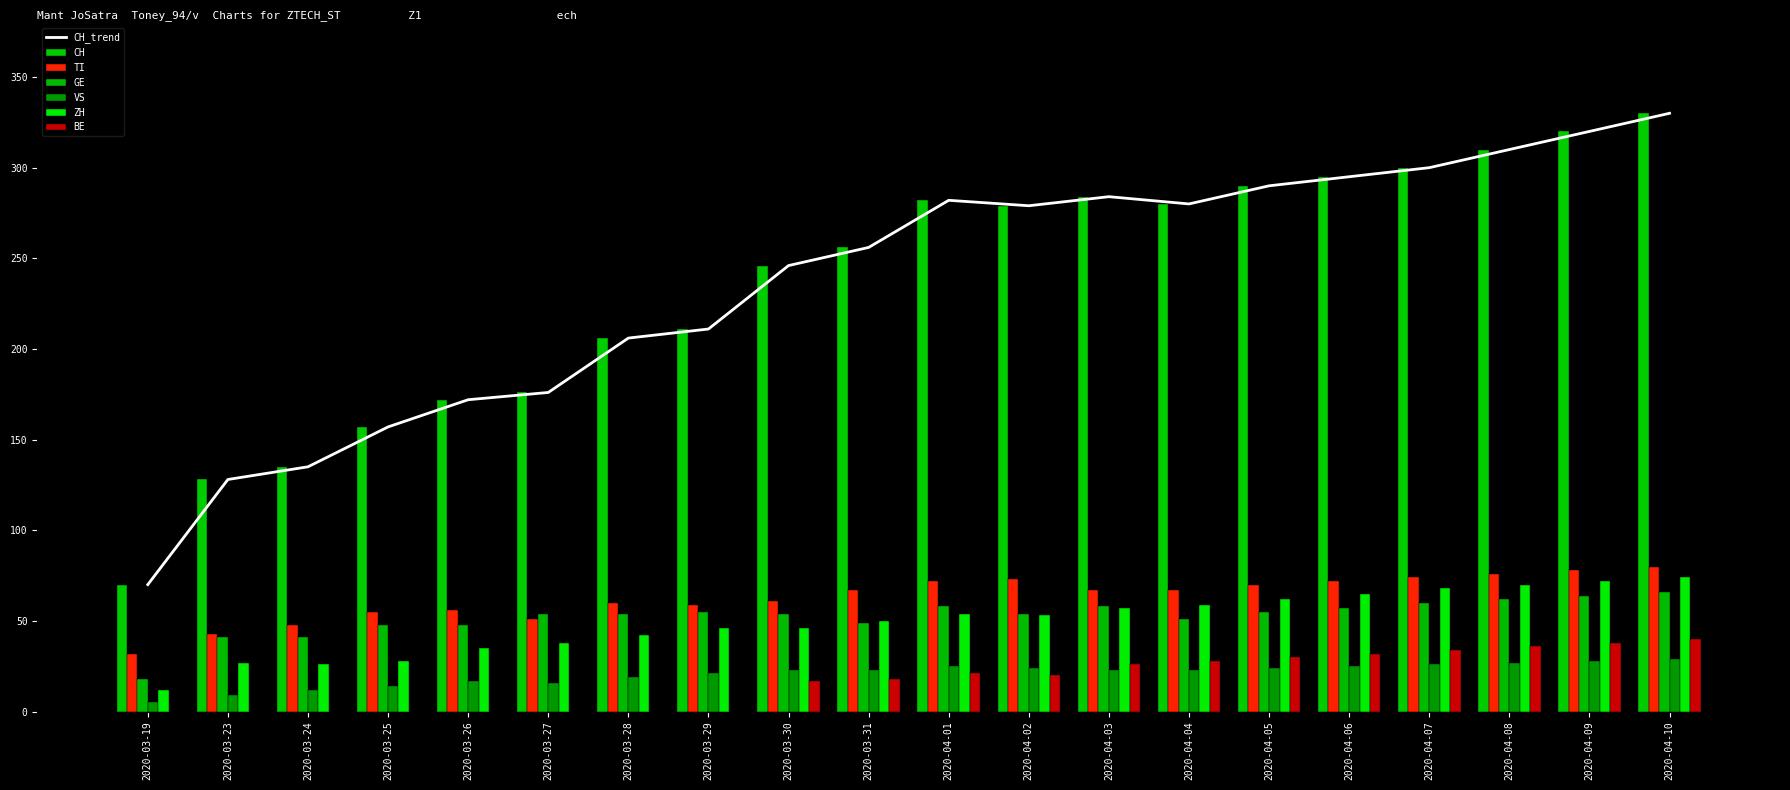

Which series changed the most between 2020-03-24 and 2020-04-10?

CH